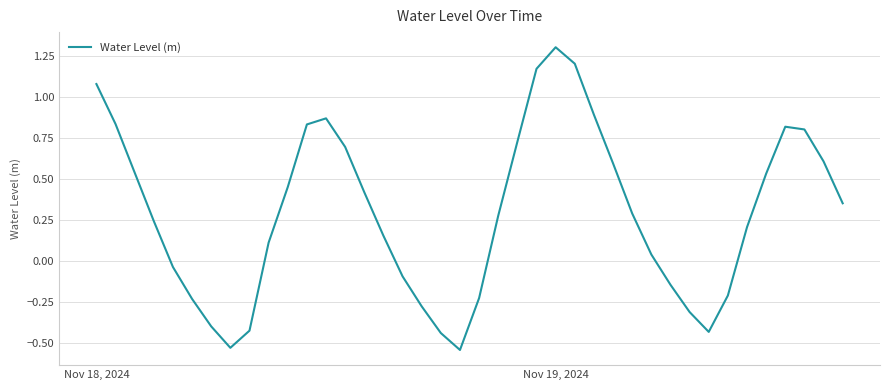

What is the greatest value displayed?

1.3